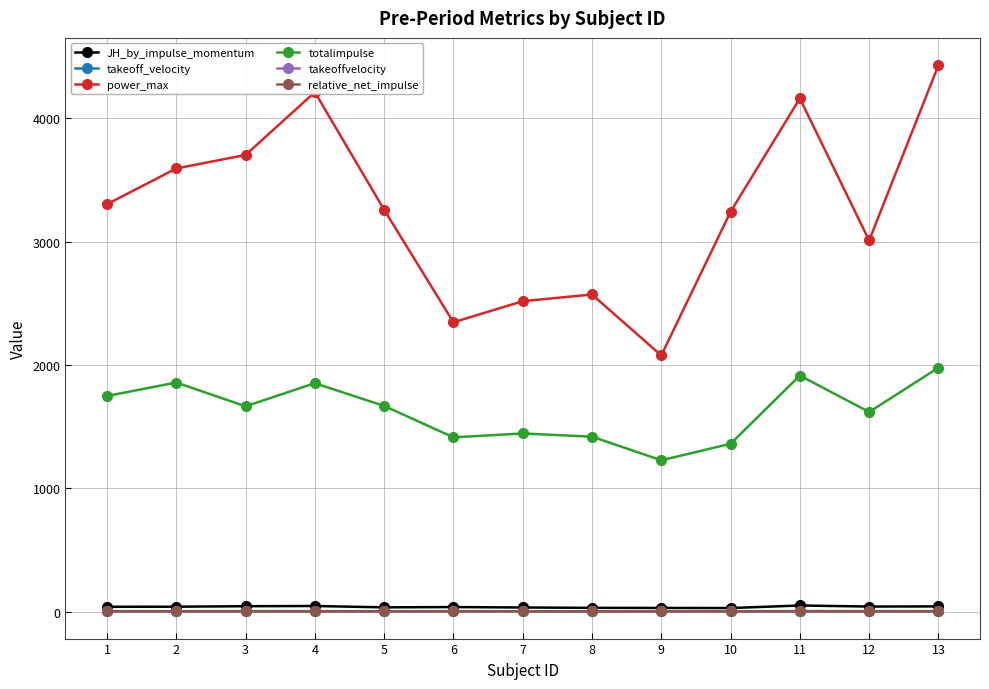

Does the chart display data point markers on the line(s)?

Yes